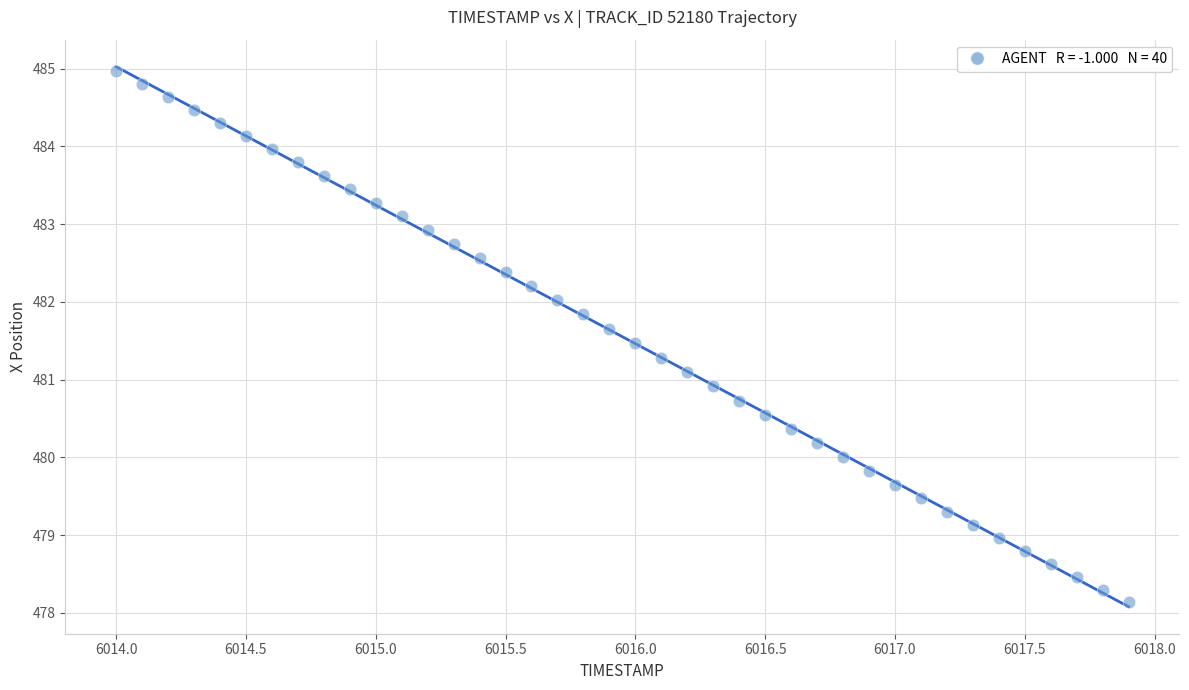

What is the range of Y values (max minus min)?

6.8